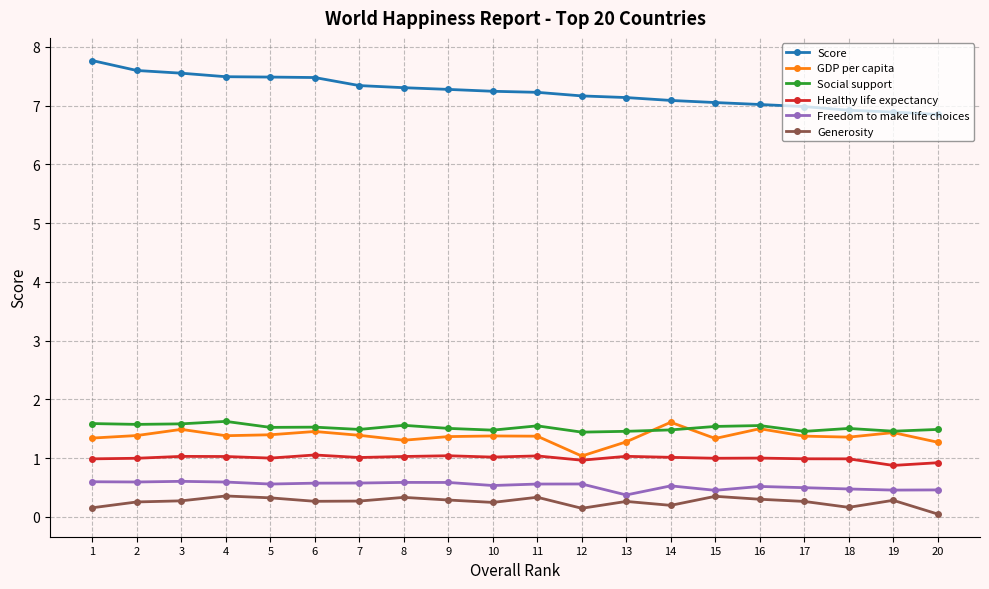

What is the sum of the Score values at 19 and 18?

13.8